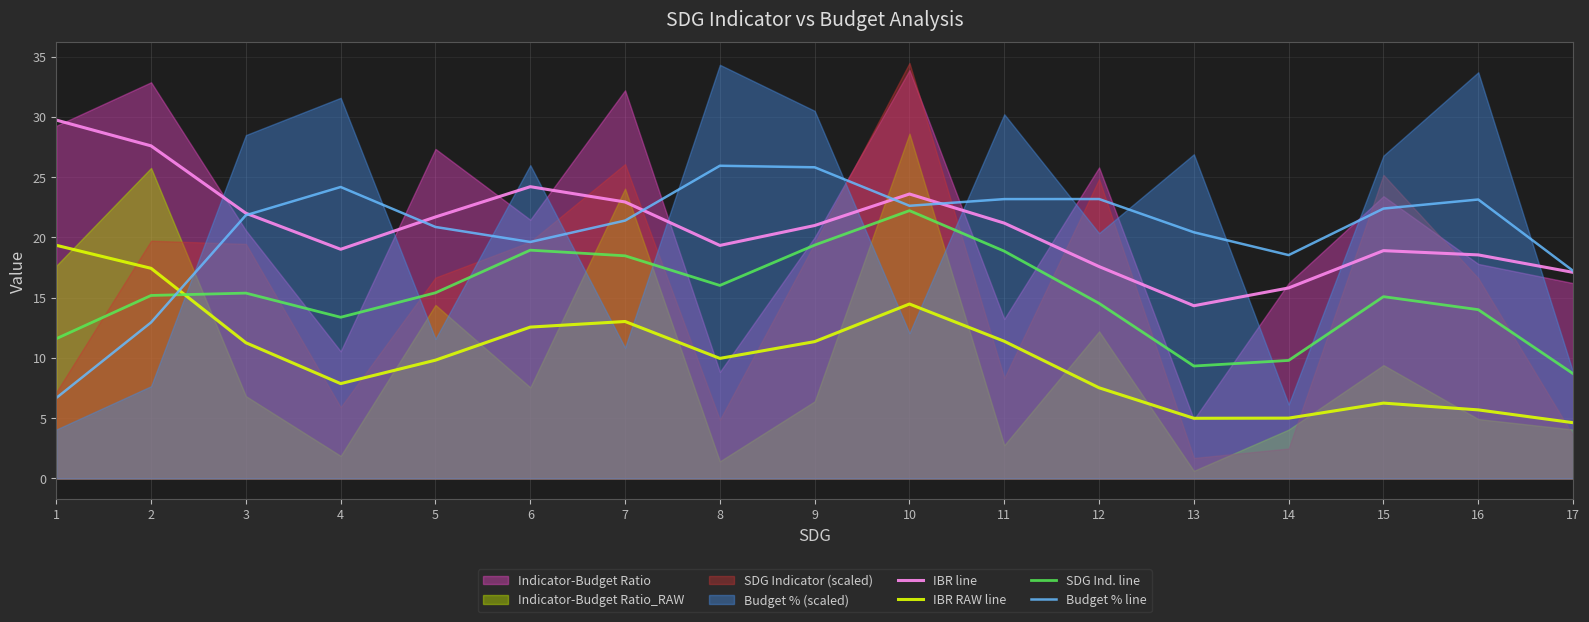

Reading left to right, transcribe all the data shown in this chart.

IBR line: 29.7	27.6	22.0	19.0	21.7	24.2	22.9	19.3	21.0	23.6	21.2	17.6	14.3	15.8	18.9	18.5	17.1
IBR RAW line: 19.3	17.4	11.3	7.9	9.8	12.6	13.0	10.0	11.4	14.5	11.4	7.5	5.0	5.0	6.3	5.7	4.6
SDG Ind. line: 11.6	15.2	15.4	13.4	15.4	18.9	18.5	16.0	19.4	22.2	18.9	14.5	9.3	9.8	15.1	14.0	8.7
Budget % line: 6.7	12.9	21.8	24.2	20.9	19.6	21.4	25.9	25.8	22.6	23.2	23.2	20.4	18.5	22.4	23.1	17.2